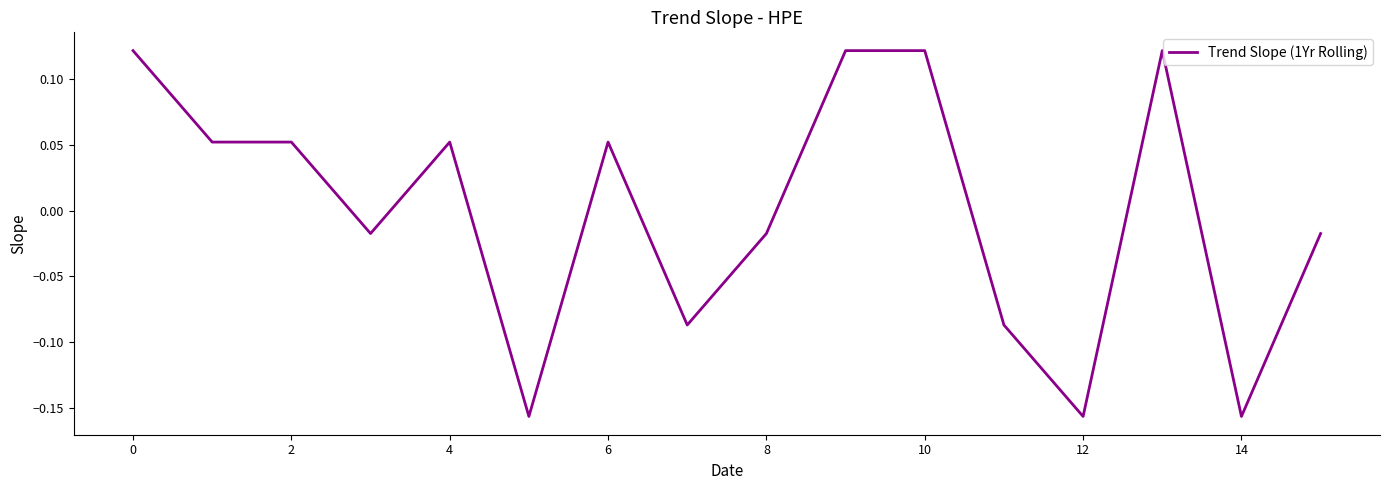

How many values are below zero?

8